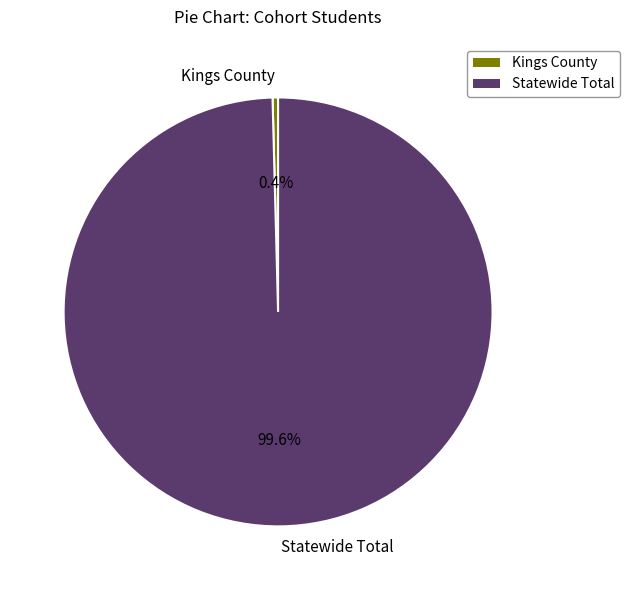

Which has a higher value, Statewide Total or Kings County?

Statewide Total